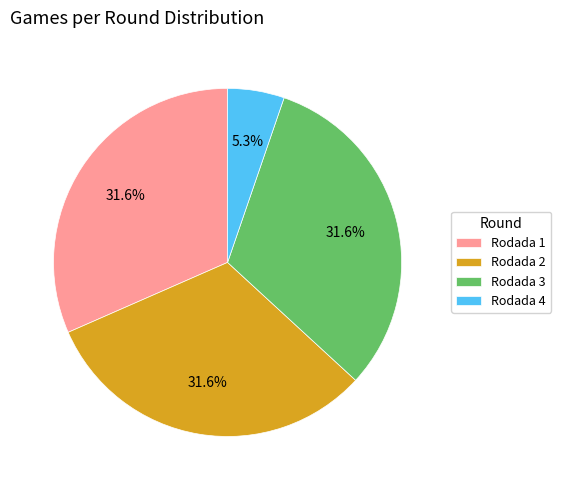

Is there a majority slice in this chart?

No